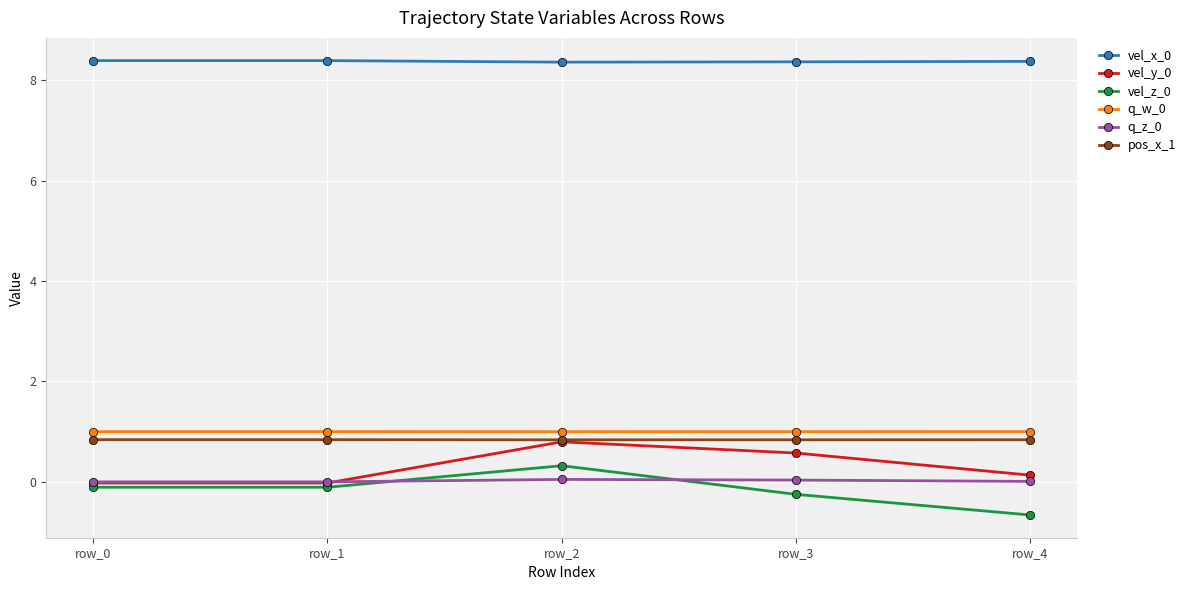

True or false: vel_x_0 has a value of 8.4 at row_0.

True